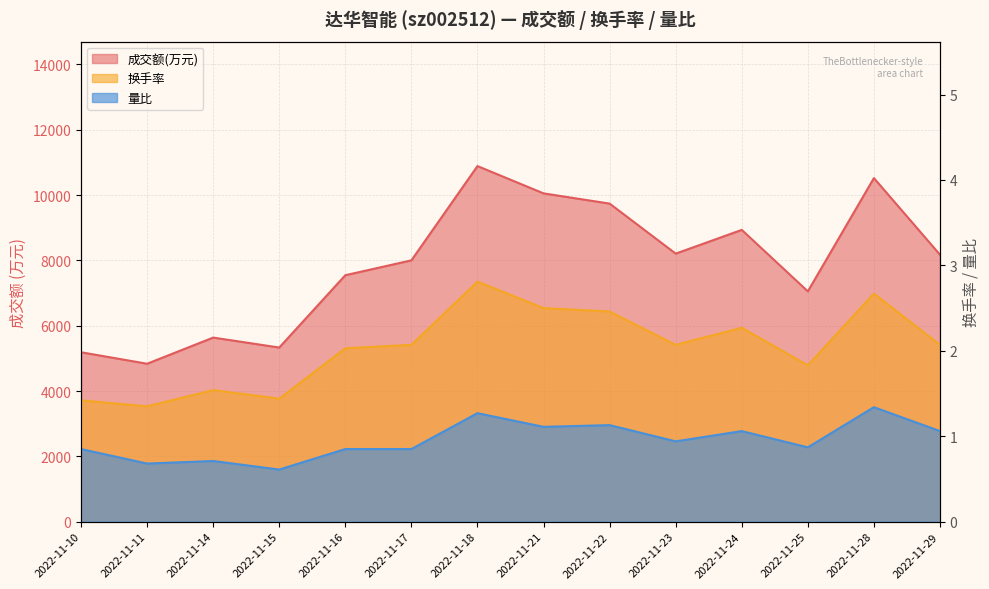

At which category is the sum across all series the highest?

2022-11-18